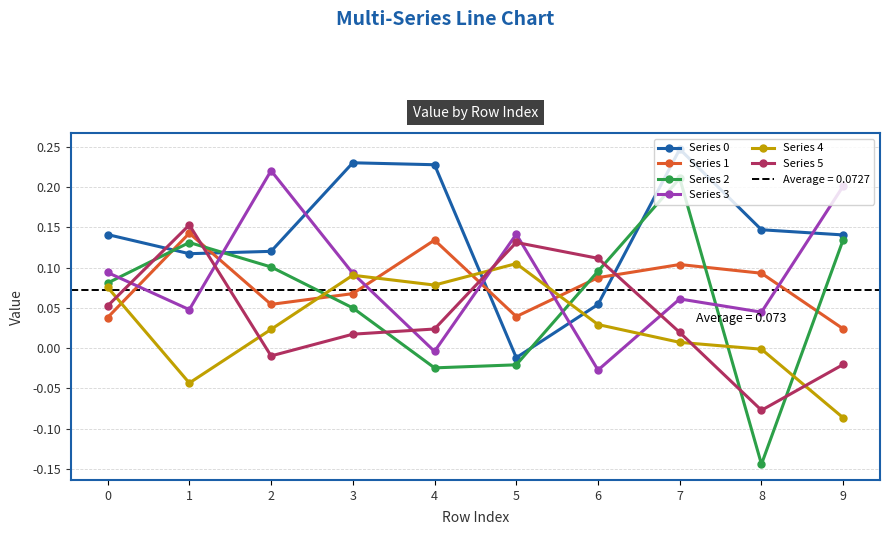

Reading left to right, transcribe all the data shown in this chart.

Series 0: 0=0.1	1=0.1	2=0.1	3=0.2	4=0.2	5=-0.0	6=0.1	7=0.2	8=0.1	9=0.1
Series 1: 0=0.0	1=0.1	2=0.1	3=0.1	4=0.1	5=0.0	6=0.1	7=0.1	8=0.1	9=0.0
Series 2: 0=0.1	1=0.1	2=0.1	3=0.0	4=-0.0	5=-0.0	6=0.1	7=0.2	8=-0.1	9=0.1
Series 3: 0=0.1	1=0.0	2=0.2	3=0.1	4=-0.0	5=0.1	6=-0.0	7=0.1	8=0.0	9=0.2
Series 4: 0=0.1	1=-0.0	2=0.0	3=0.1	4=0.1	5=0.1	6=0.0	7=0.0	8=-0.0	9=-0.1
Series 5: 0=0.1	1=0.2	2=-0.0	3=0.0	4=0.0	5=0.1	6=0.1	7=0.0	8=-0.1	9=-0.0